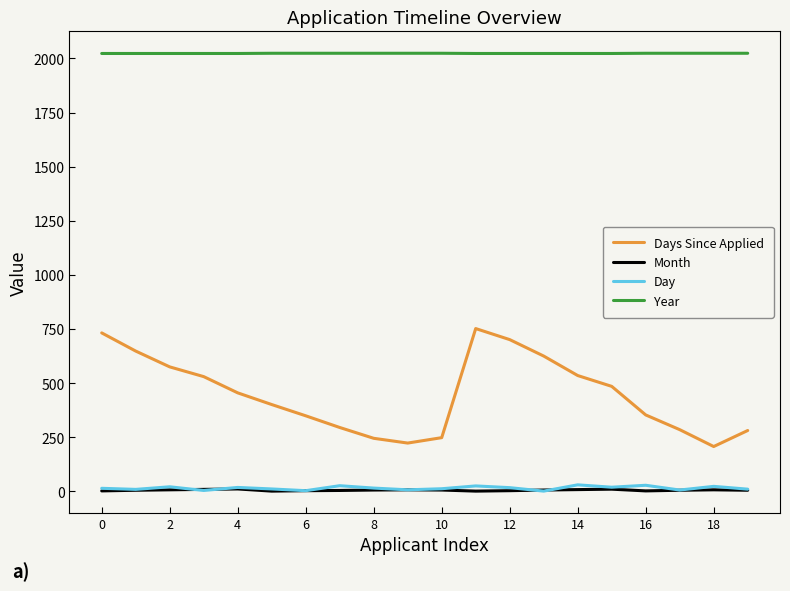

True or false: Day and Days Since Applied intersect in this chart.

False